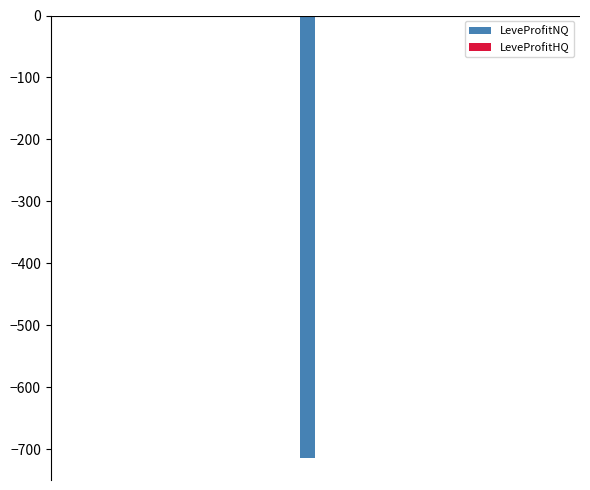

How many groups of bars are there?

13